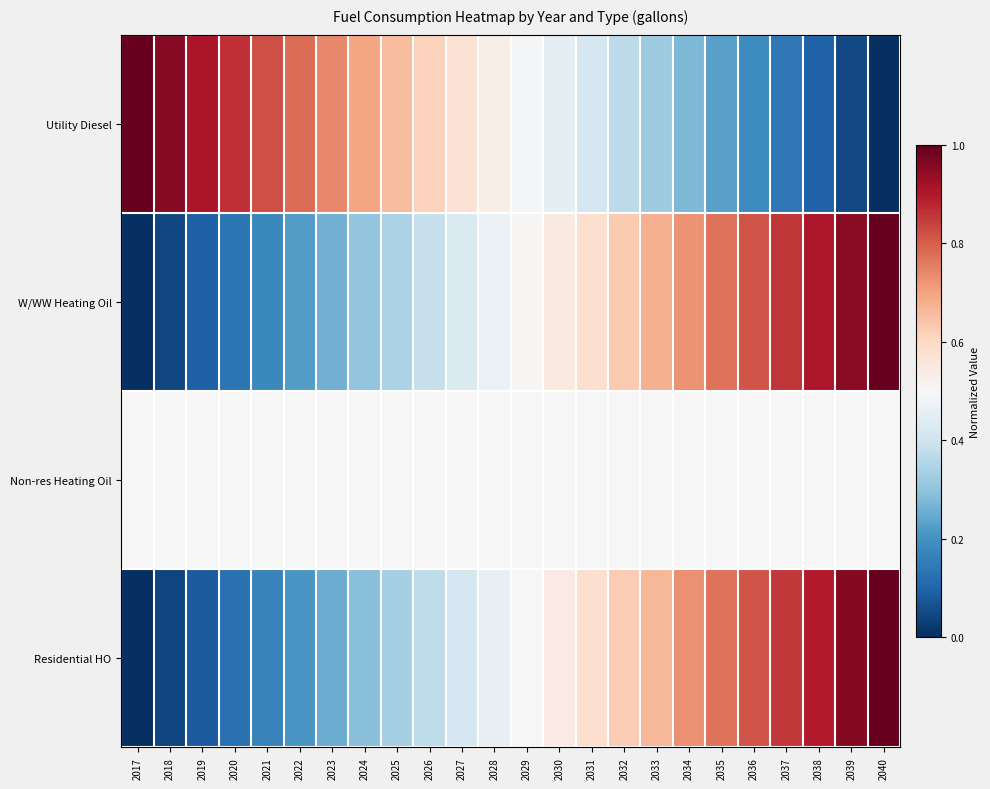

At how many categories does at least one series exceed 0?

24